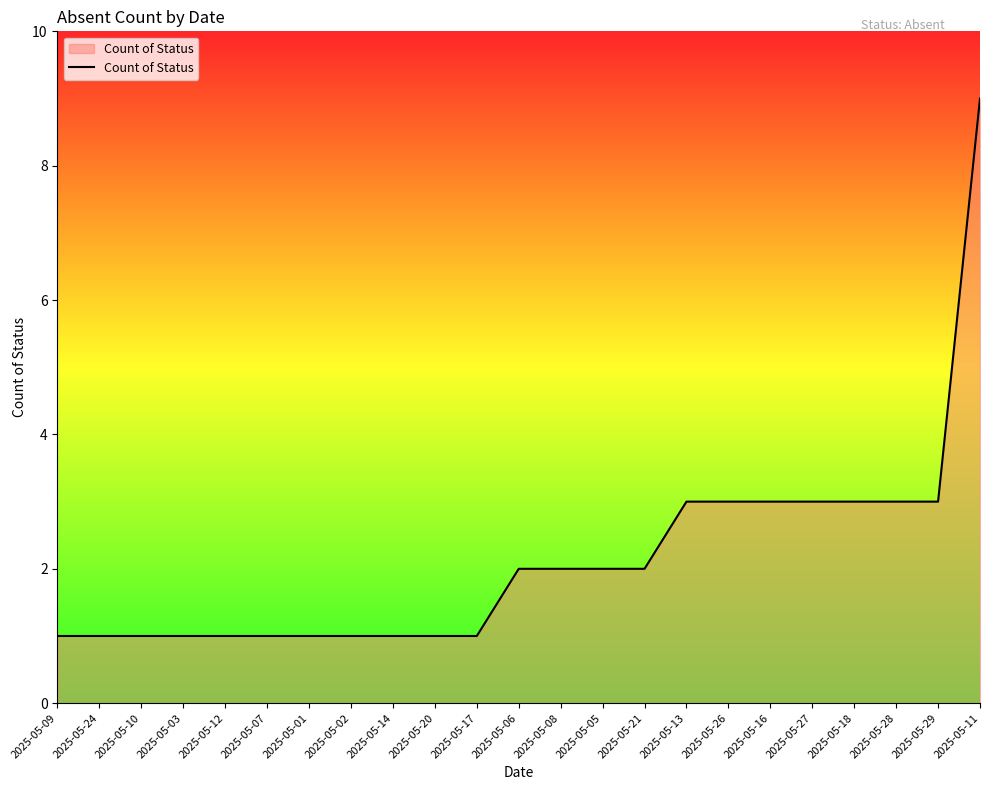

How many lines are shown in the chart?

1